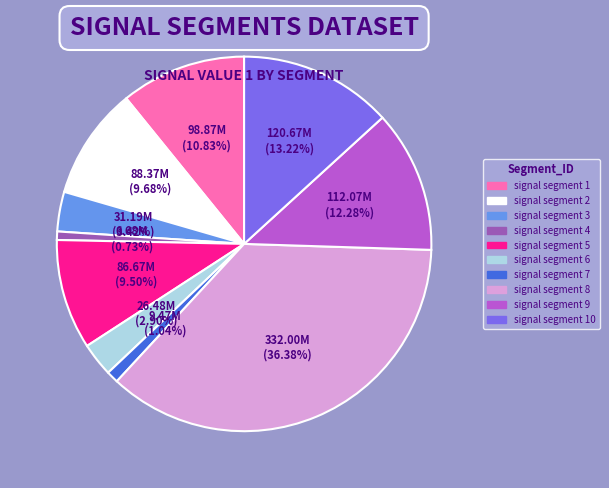

Does any single category account for the majority?

No